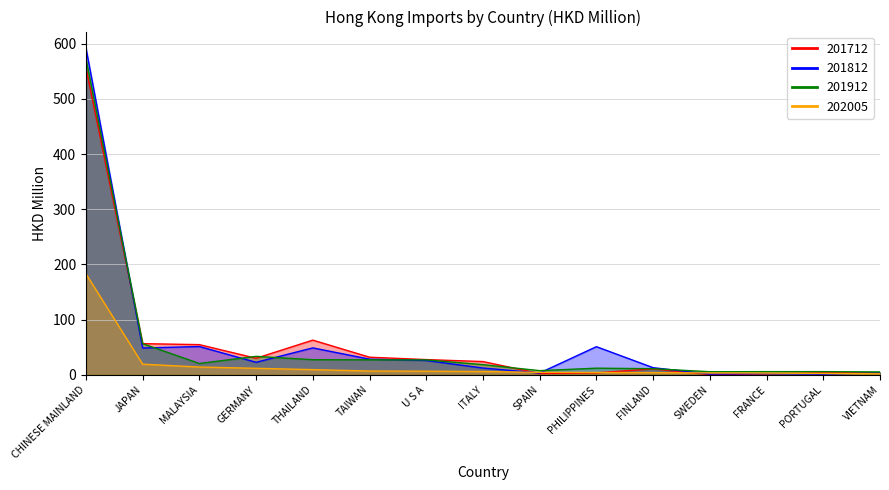

Does the chart have visible grid lines?

Yes